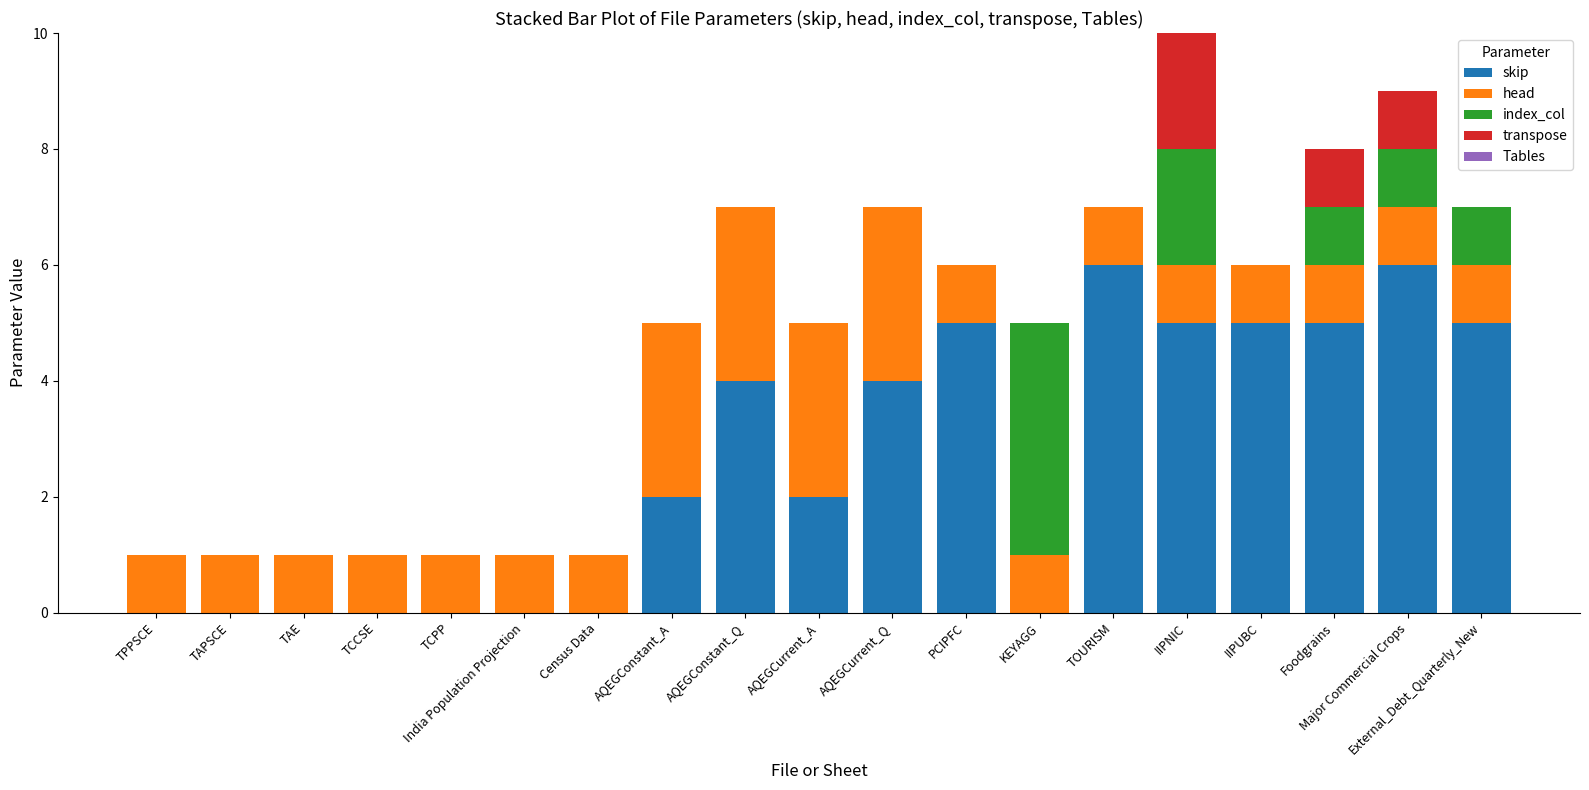

At which category is the sum across all series the highest?

IIPNIC